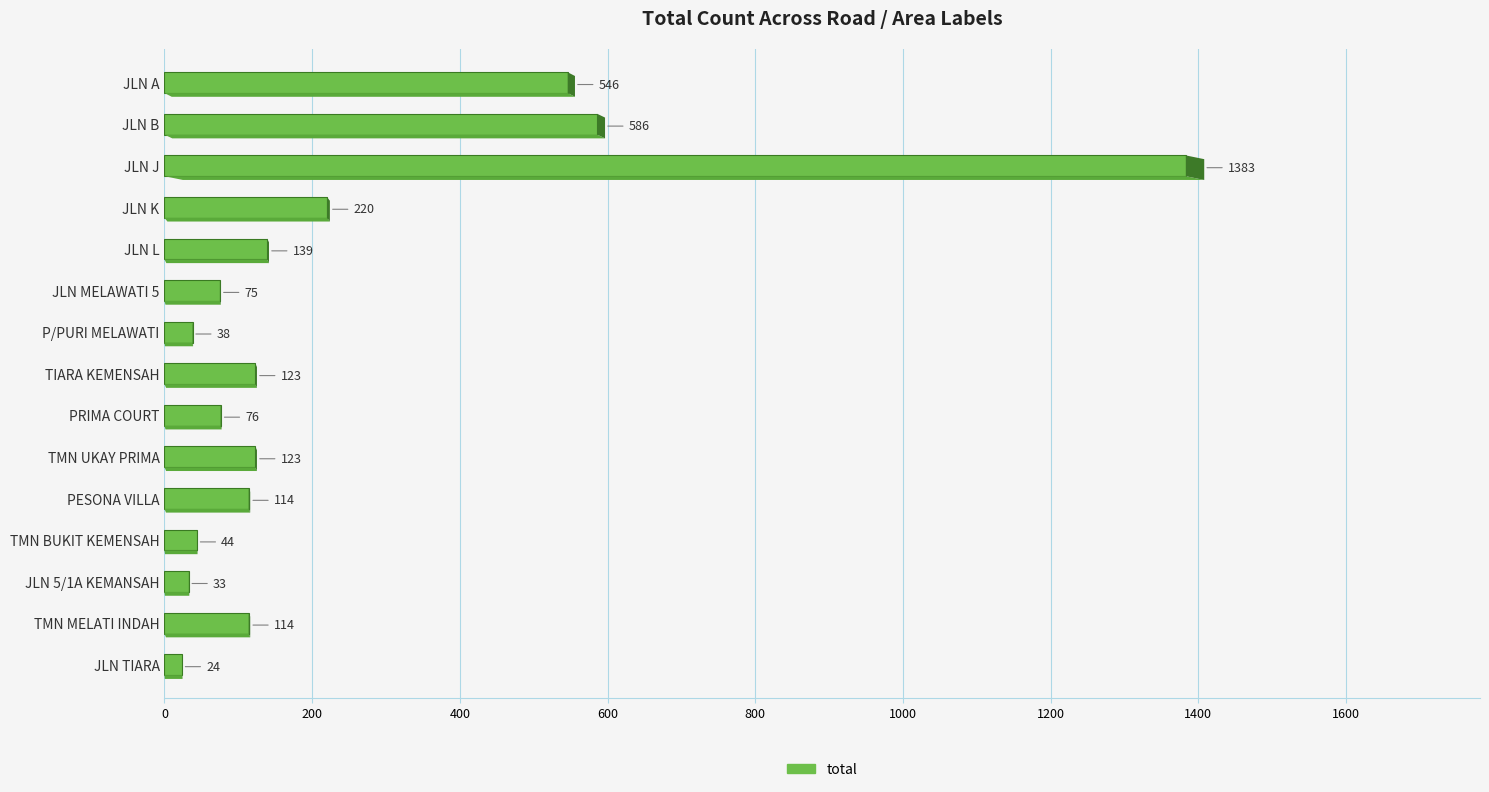

What is the value of the 7th bar from the left?

38